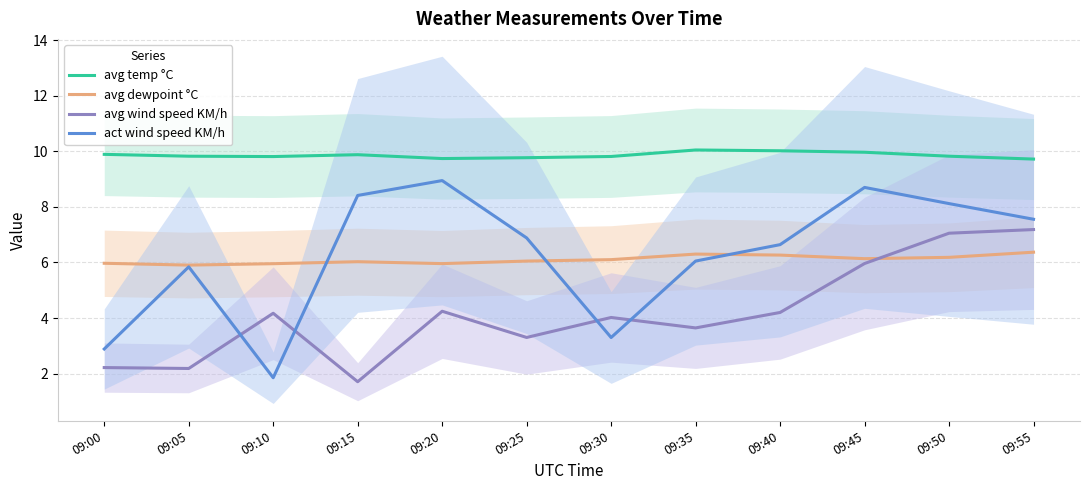

What is the sum of all avg dewpoint °C values?

73.2